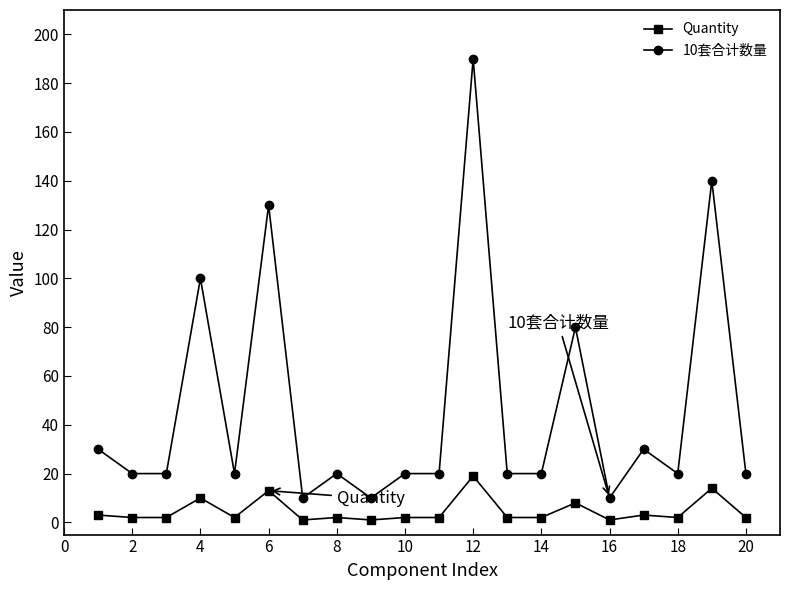

Reading left to right, list all the values displayed in this chart.

Quantity: 3	2	2	10	2	13	1	2	1	2	2	19	2	2	8	1	3	2	14	2
10套合计数量: 30	20	20	100	20	130	10	20	10	20	20	190	20	20	80	10	30	20	140	20